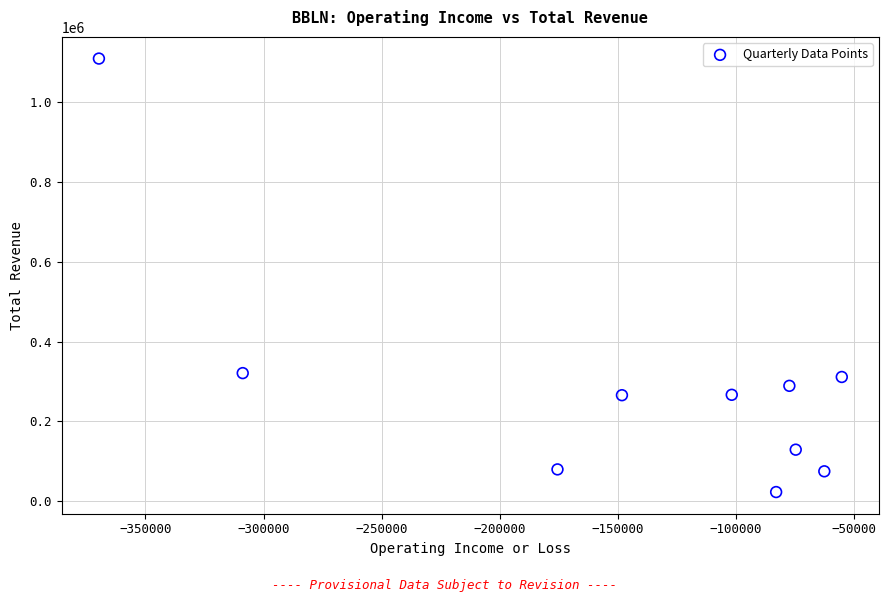

What is the range of X values (max minus min)?

314600